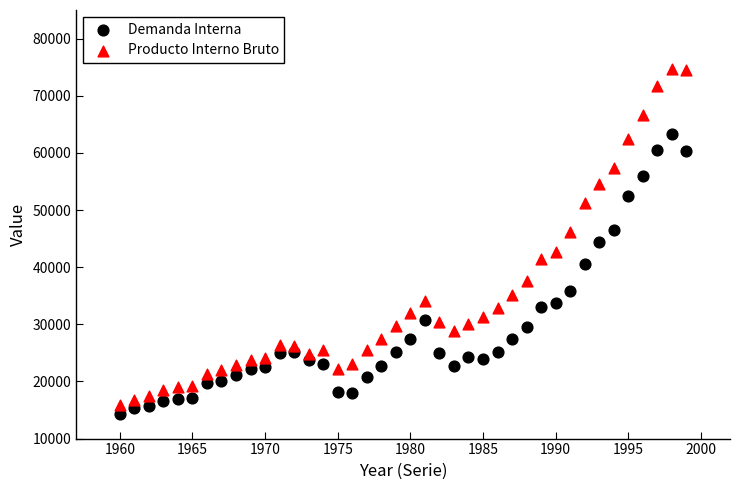

Across all data points, what is the range of Y values (max minus min)?

60383